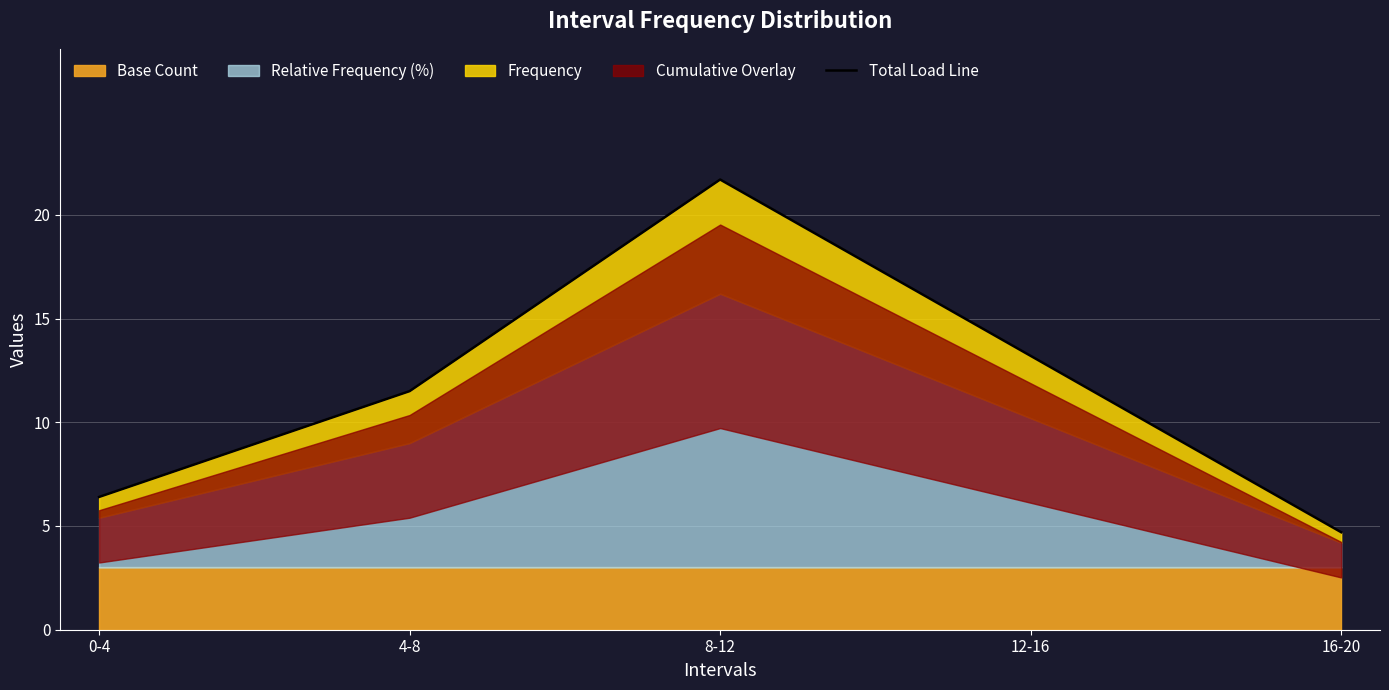

Which category has the lowest value across all series?

16-20